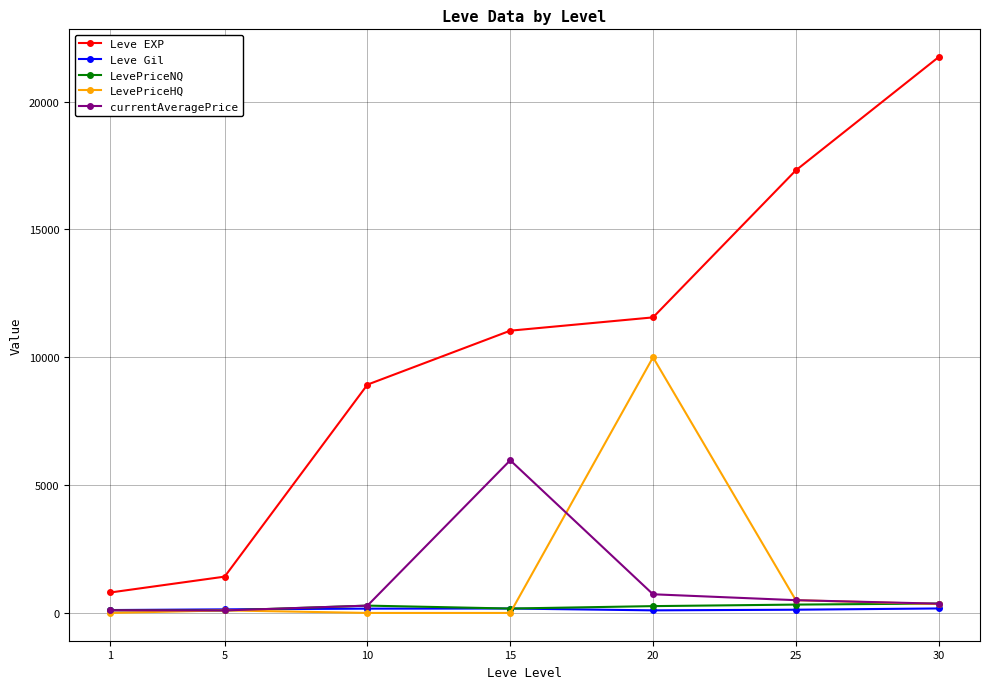

How many data points in Leve Gil are less than 140?

3